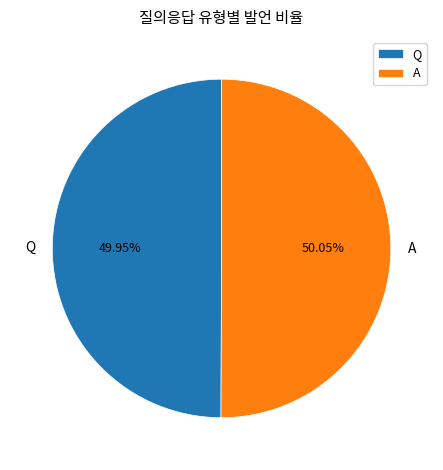

Approximately how many times larger is the value at A compared to Q?

1.0